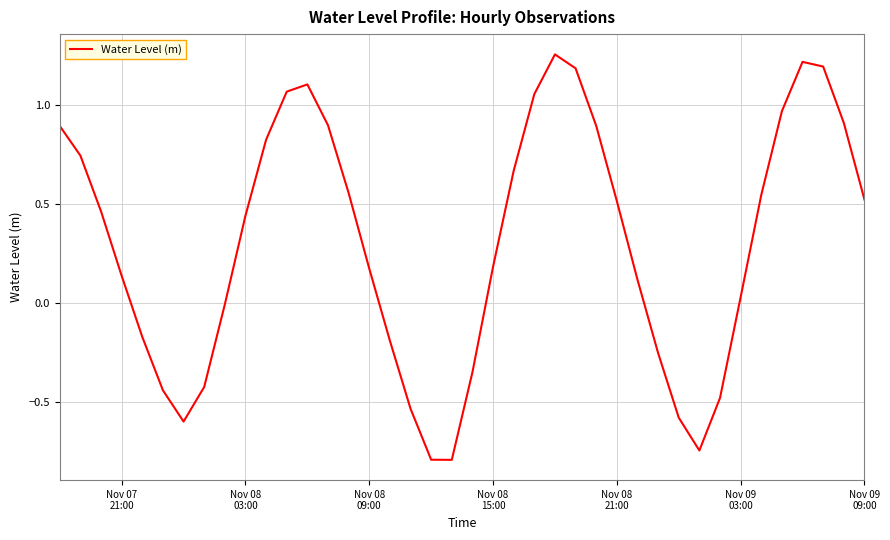

What is the difference between the maximum and minimum values?

2.1